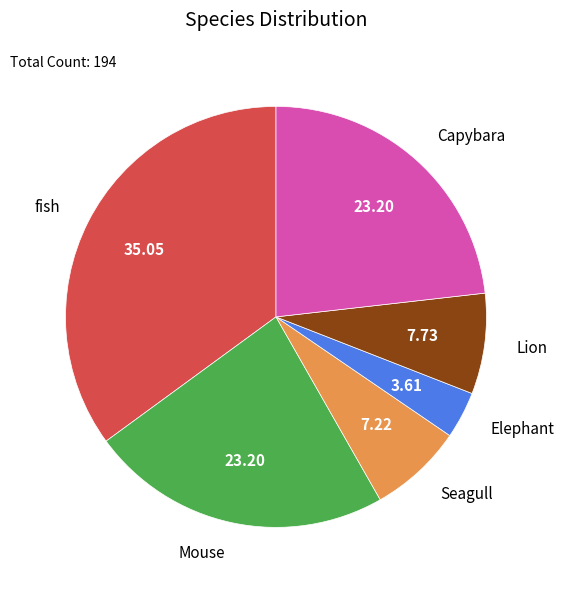

How many segments does this pie chart have?

6